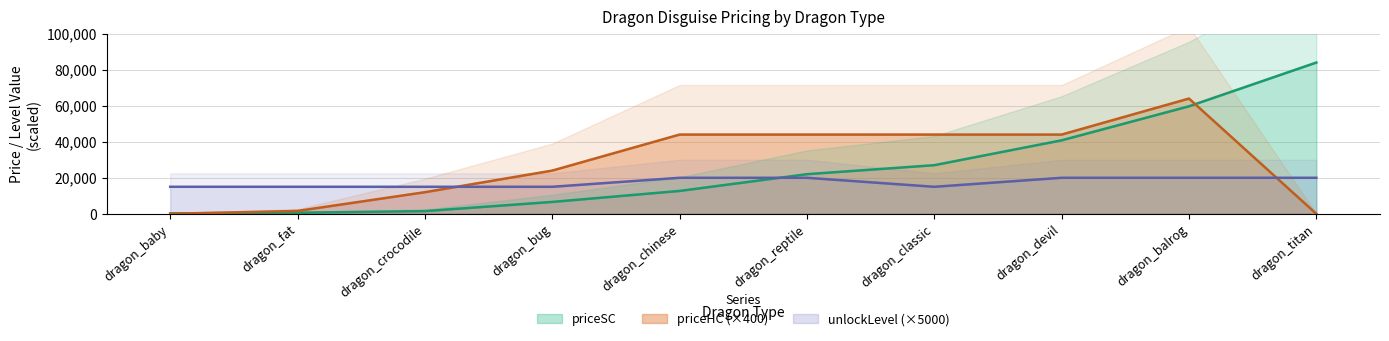

Read the unlockLevel value at dragon_bug.

15000